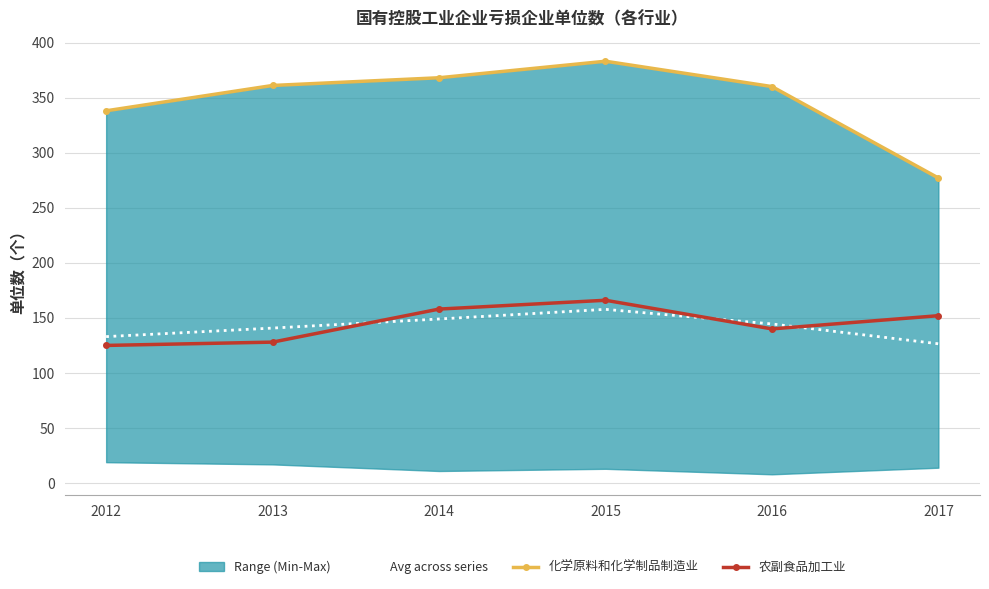

How many data points does each series have?

6